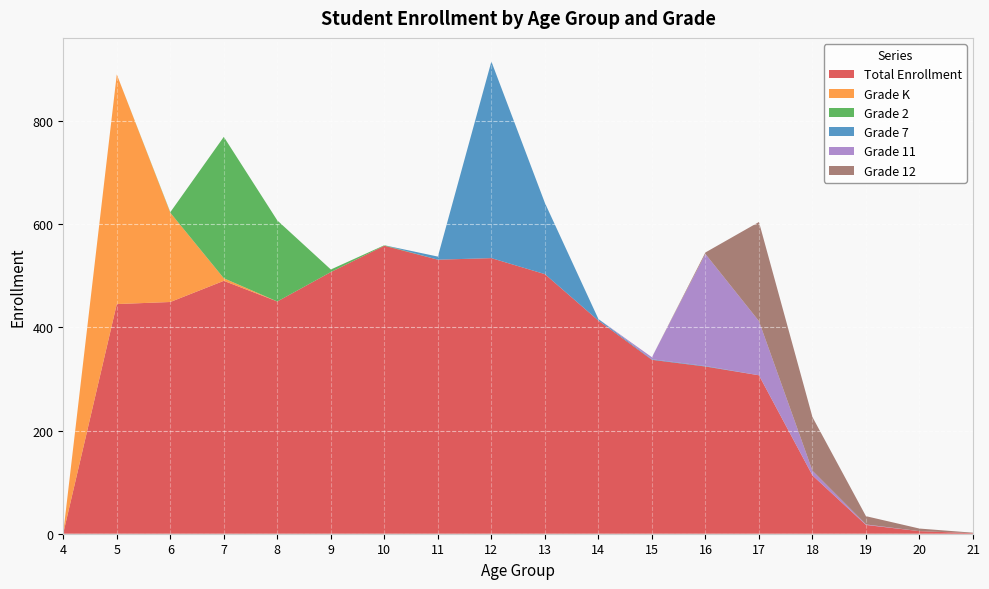

Reading left to right, extract all data points from this chart.

Total Enrollment: 1	445	449	490	450	507	558	531	534	503	413	337	324	307	113	17	5	1
Grade K: 1	445	173	5	0	0	0	0	0	0	0	0	0	0	0	0	0	0
Grade 2: 0	0	1	274	157	5	1	0	0	0	0	0	0	0	0	0	0	0
Grade 7: 0	0	0	0	0	0	0	6	381	138	3	1	1	0	0	0	0	0
Grade 11: 0	0	0	0	0	0	0	0	0	0	0	4	217	105	9	1	0	0
Grade 12: 0	0	0	0	0	0	0	0	0	0	0	0	3	192	104	16	5	1